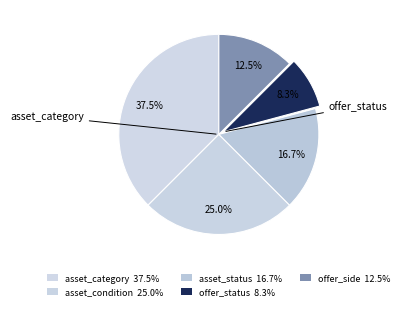

What is the ratio of the value at asset_category to the value at asset_condition?

1.5